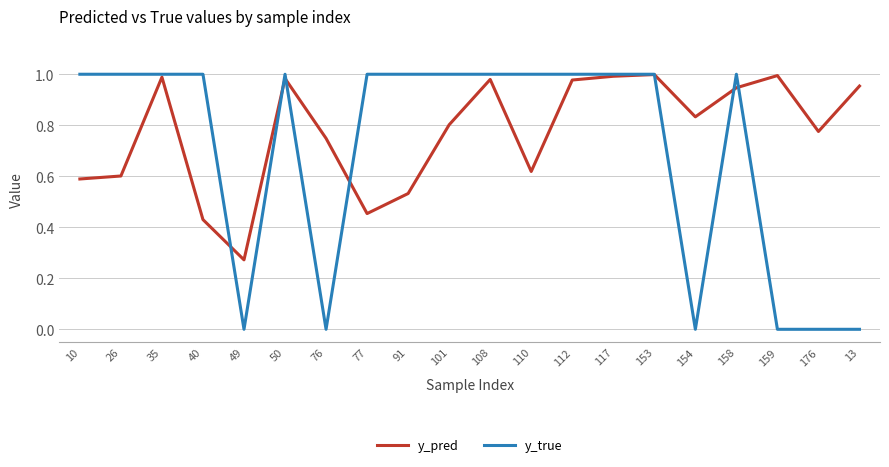

Rank the series at 159 from highest to lowest value.

y_pred, y_true